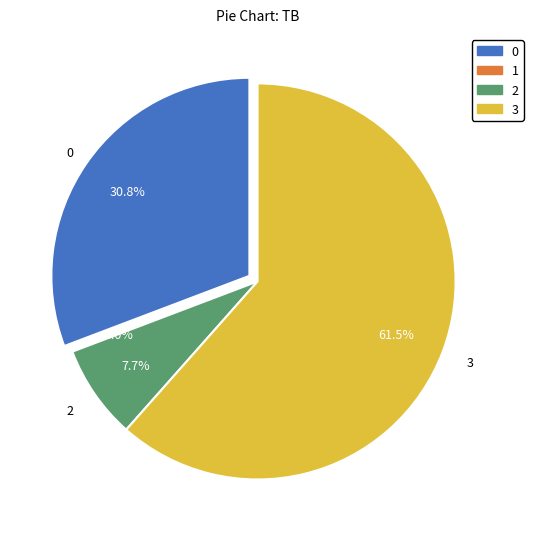

To the nearest percent, what is the average slice percentage?

25%